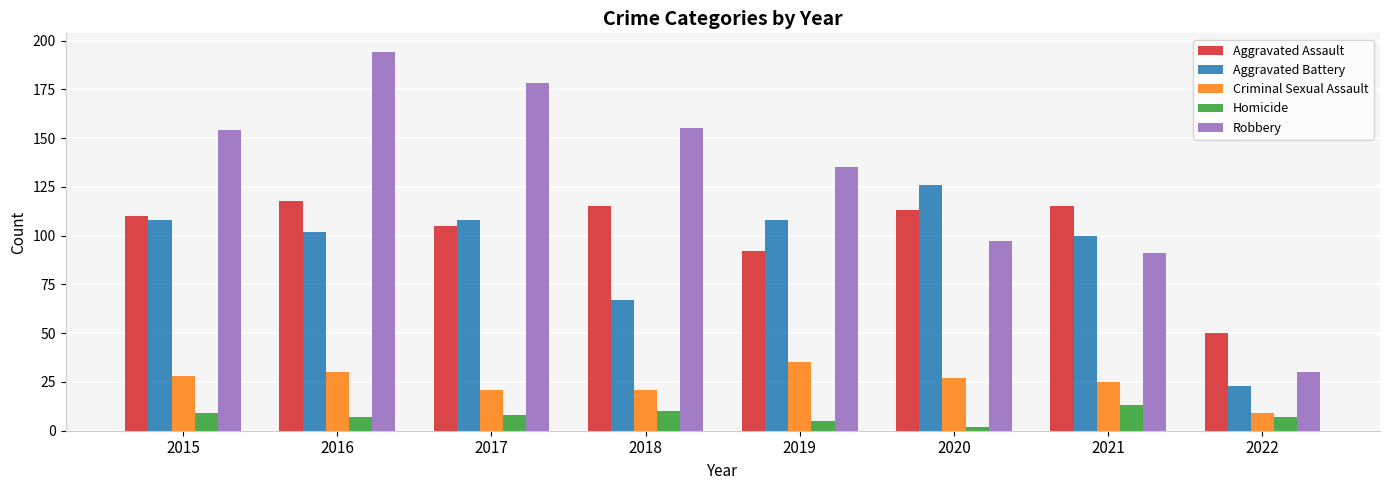

Reading right to left, transcribe all the data shown in this chart.

Aggravated Assault: 50	115	113	92	115	105	118	110
Aggravated Battery: 23	100	126	108	67	108	102	108
Criminal Sexual Assault: 9	25	27	35	21	21	30	28
Homicide: 7	13	2	5	10	8	7	9
Robbery: 30	91	97	135	155	178	194	154